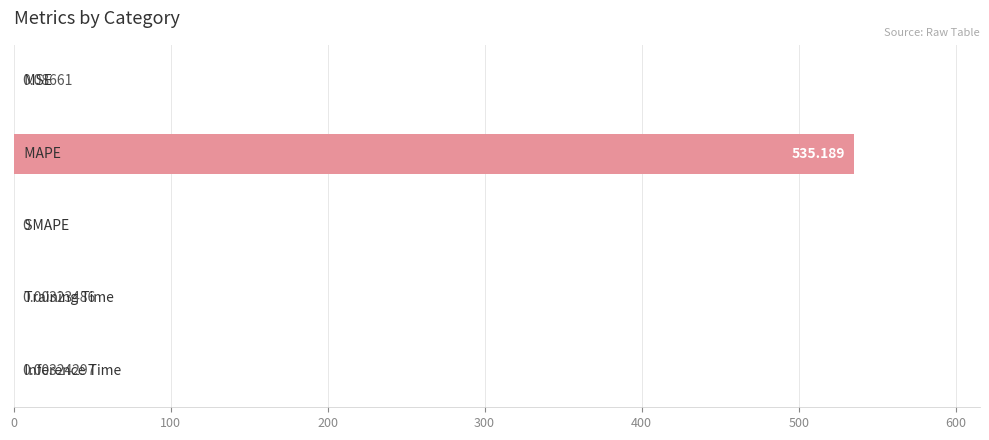

What is the greatest value displayed?

535.2